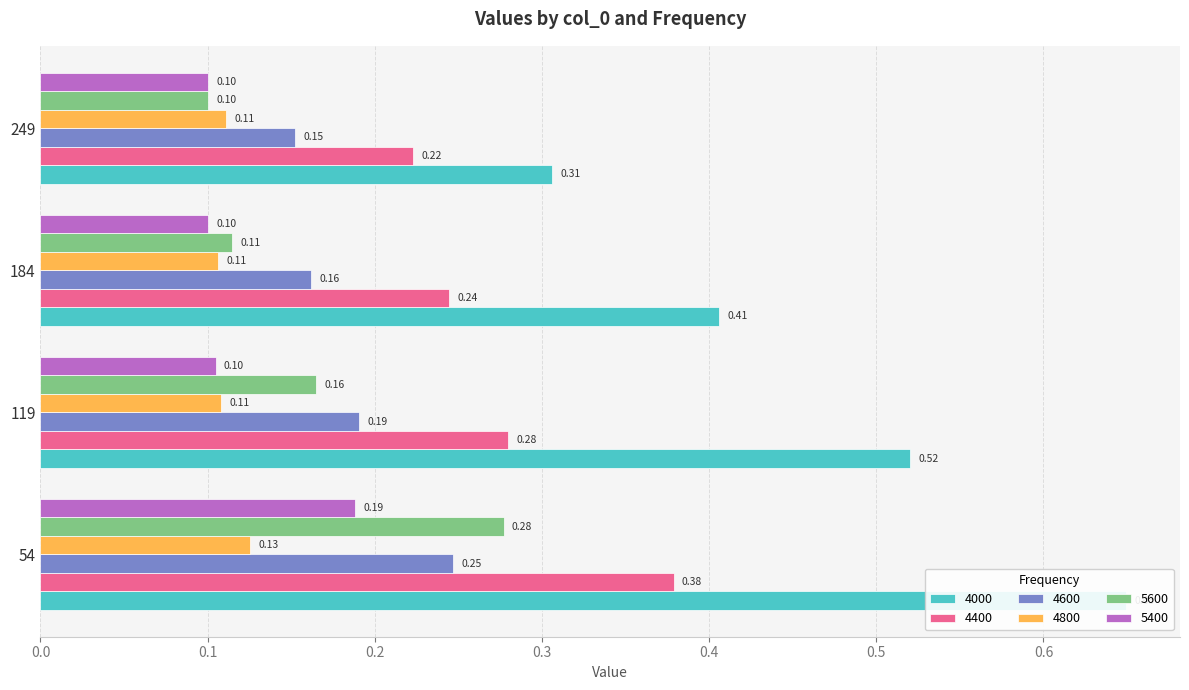

What is the value of the 4000 bar at the 2nd from the left?

0.5